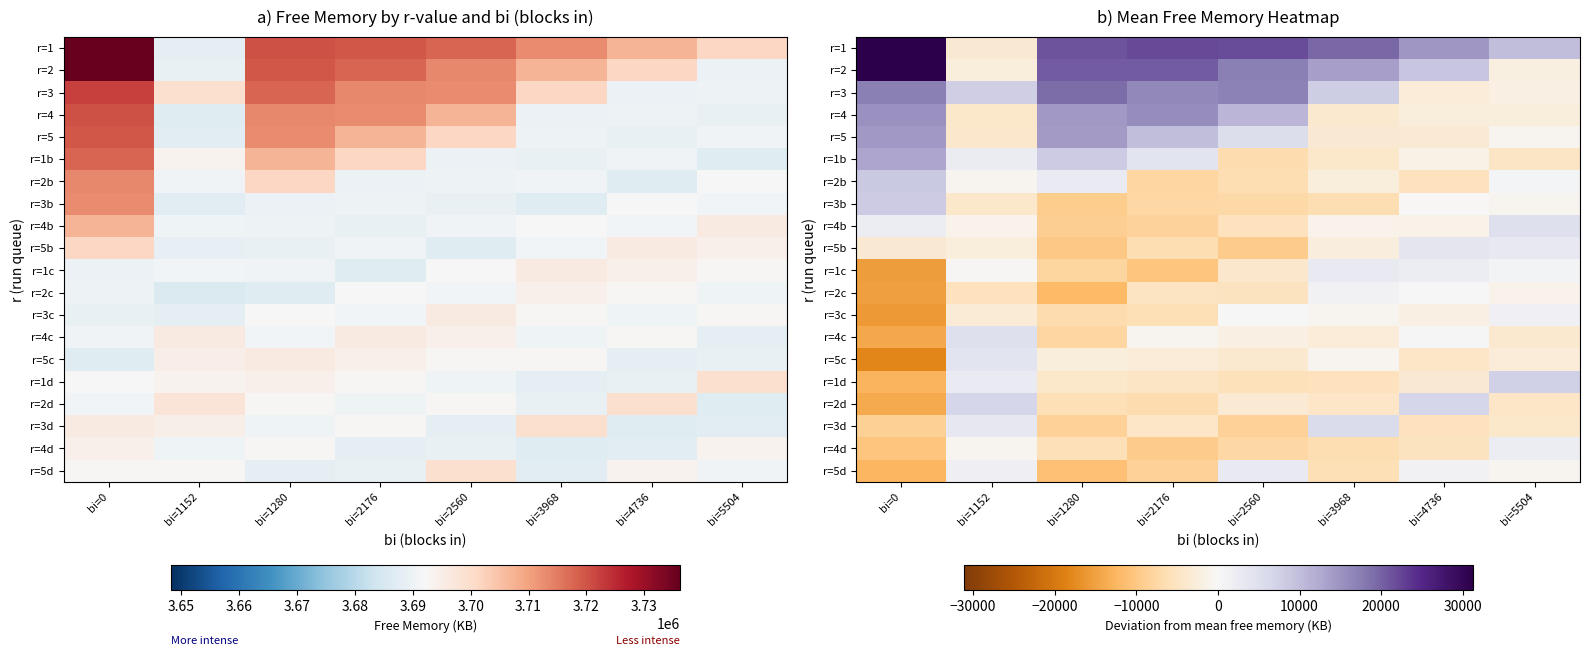

What is the difference between the maximum and minimum values in the r=2 series?

33644.8